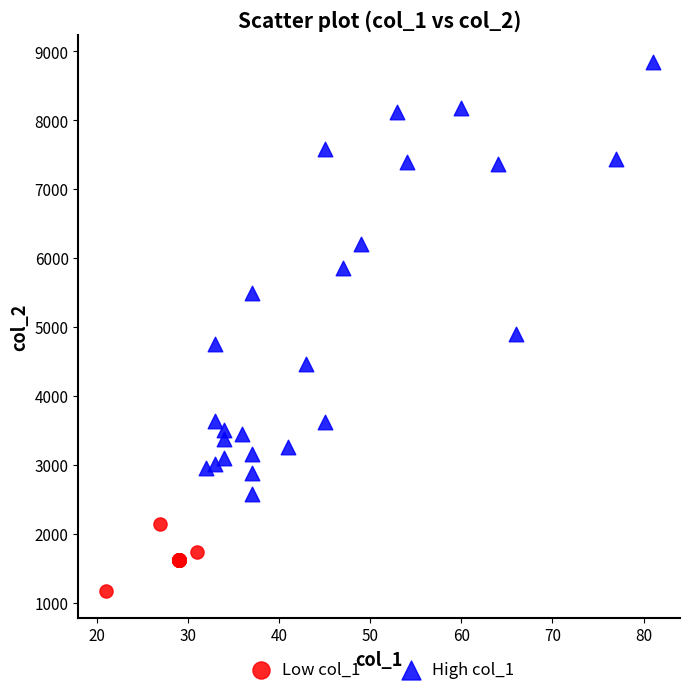

Which series reaches the minimum Y coordinate?

Low col_1